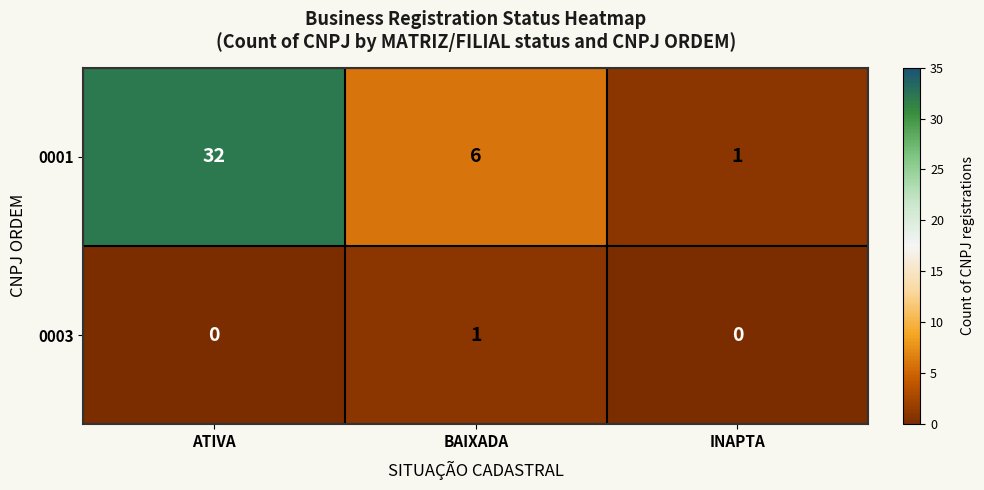

Count the number of categories in the chart.

3